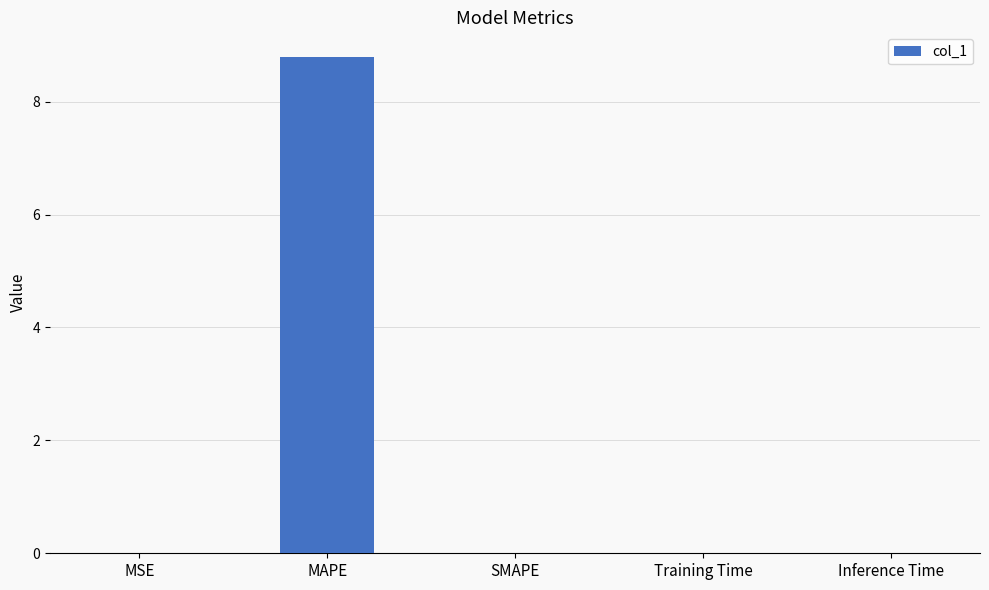

What is the sum of the values at Inference Time and MAPE?

8.8